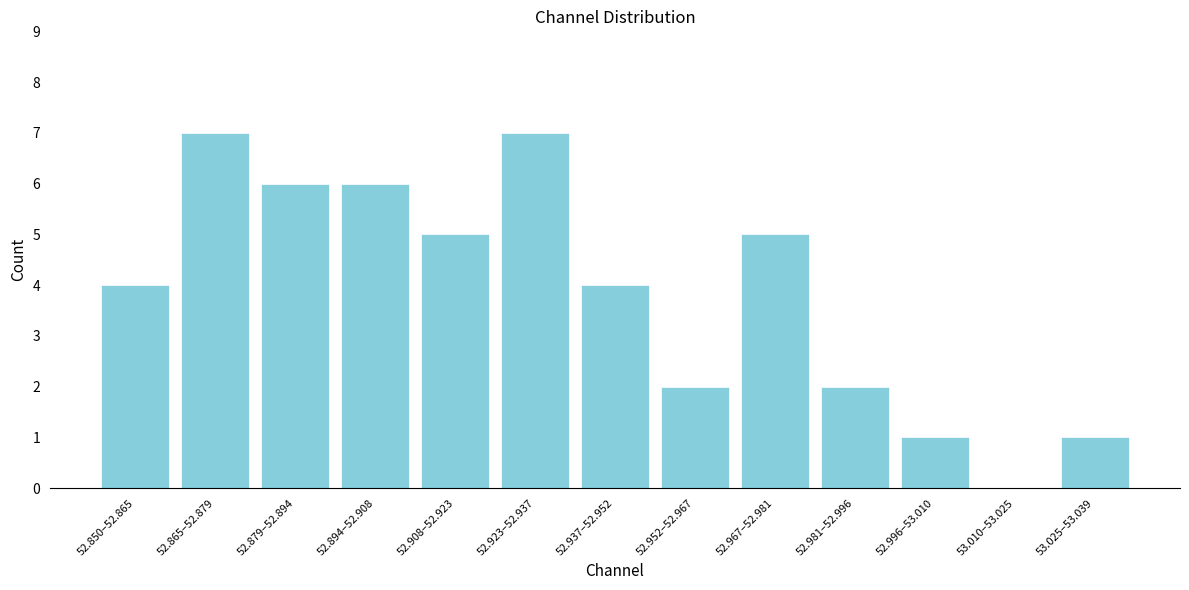

Reading left to right, transcribe all the data shown in this chart.

52.850–52.865=4	52.865–52.879=7	52.879–52.894=6	52.894–52.908=6	52.908–52.923=5	52.923–52.937=7	52.937–52.952=4	52.952–52.967=2	52.967–52.981=5	52.981–52.996=2	52.996–53.010=1	53.010–53.025=0	53.025–53.039=1